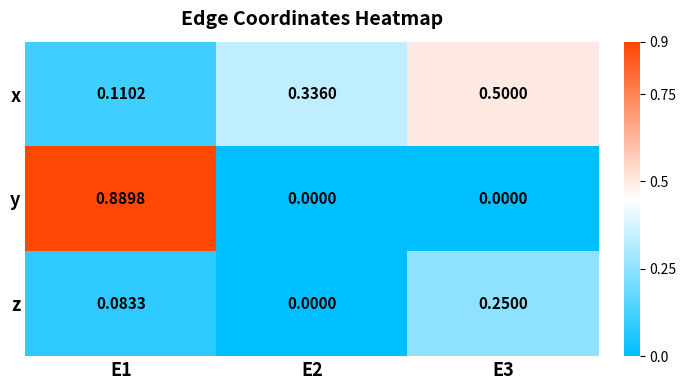

List the series in order of their peak value, highest first.

y, x, z